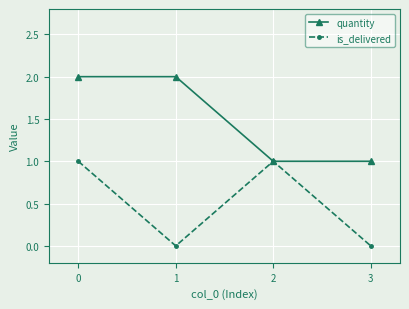

Reading left to right, transcribe all the data shown in this chart.

quantity: 2	2	1	1
is_delivered: 1	0	1	0